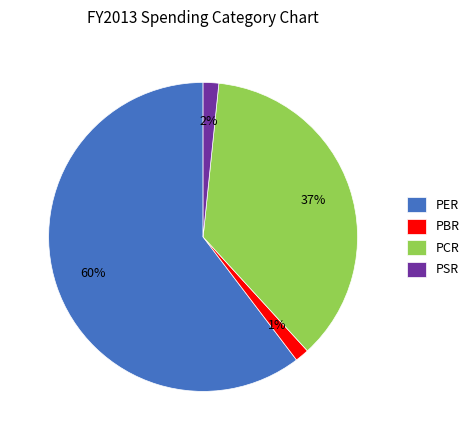

Which slice is the largest?

PER